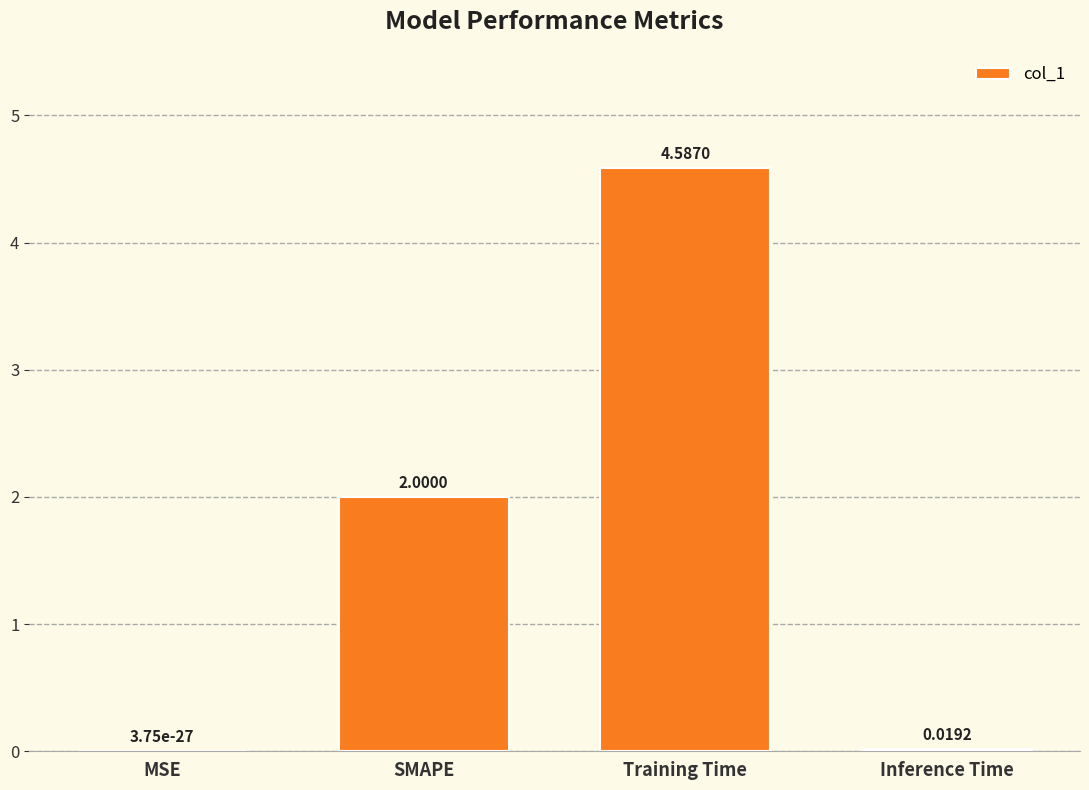

What is the change in value from MSE to Training Time?

+4.6